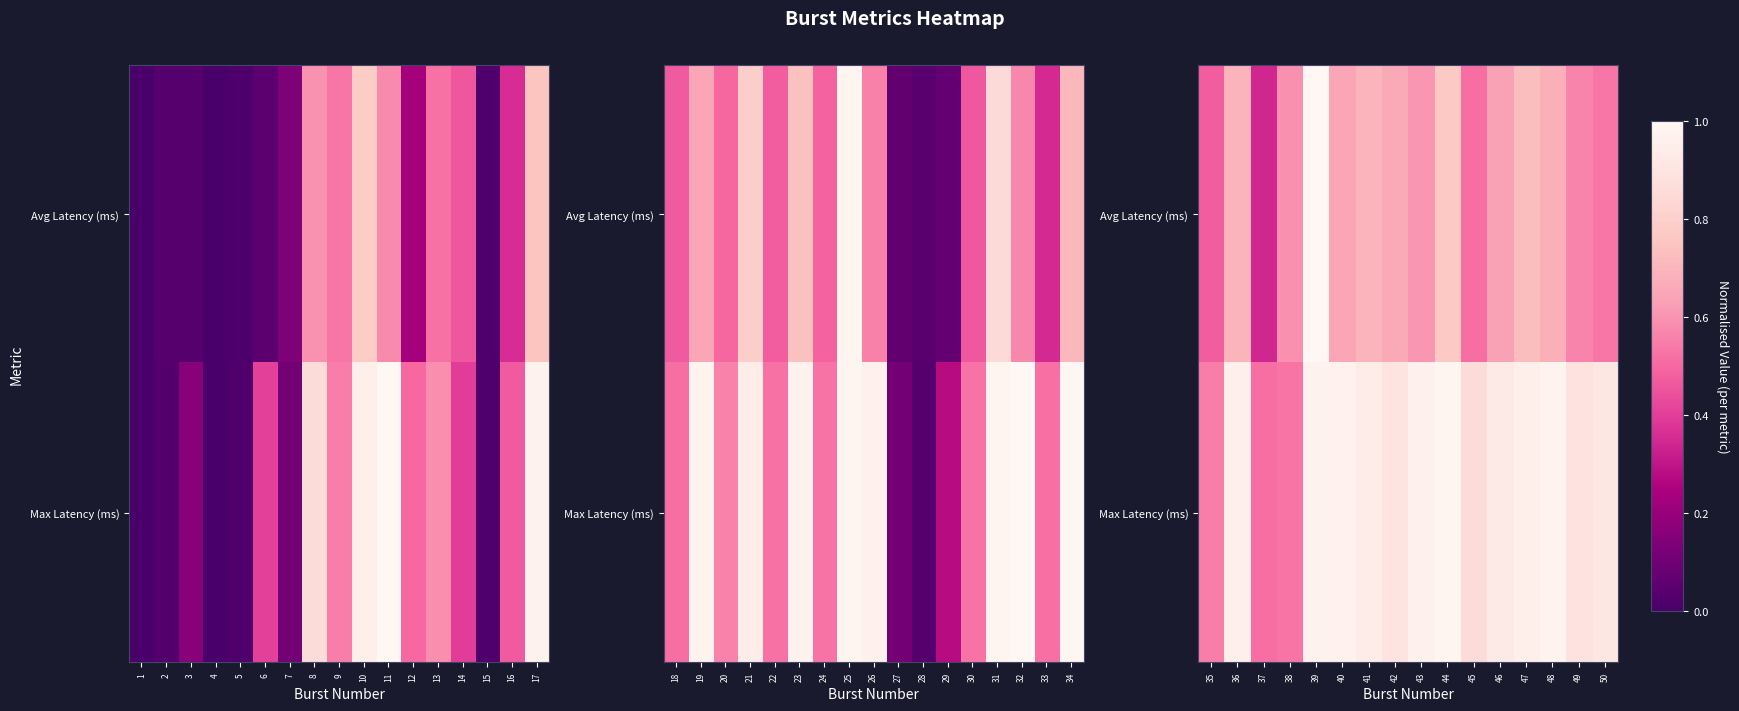

The Avg Latency (ms) series shows 1.1 at 48. True or false?

False